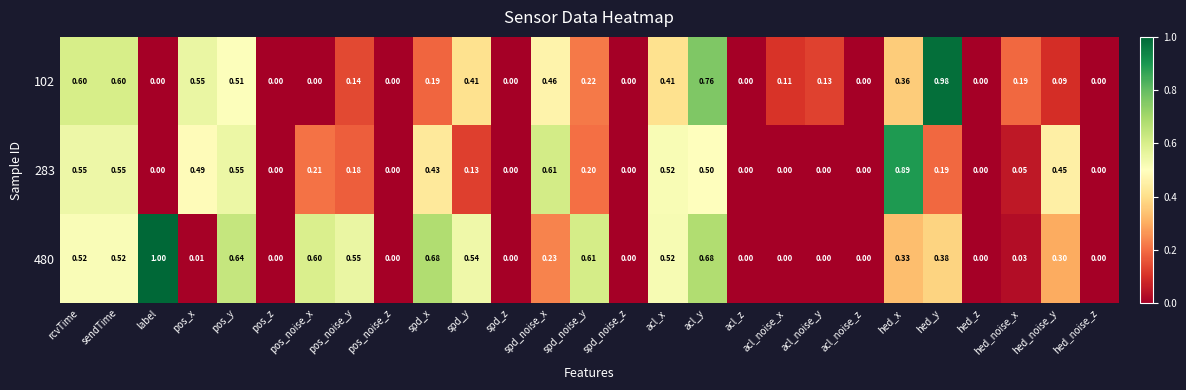

Which category has the highest value in the 102 series?

hed_y